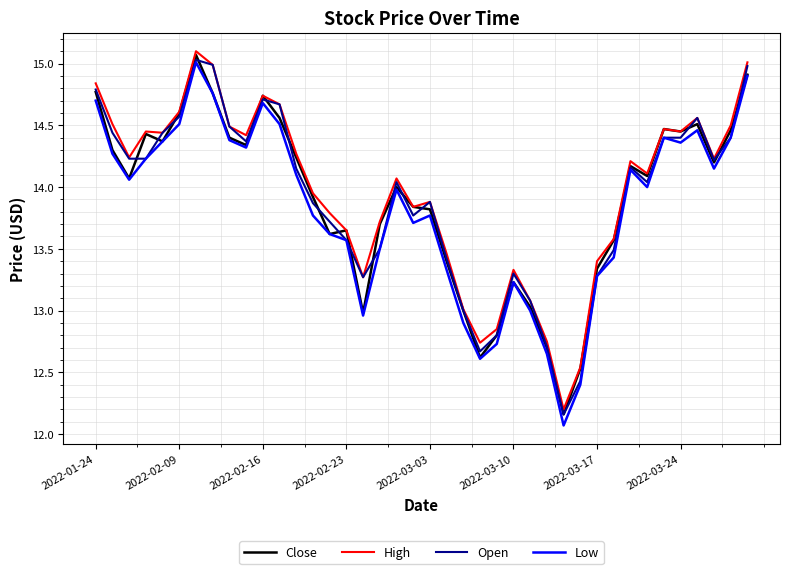

What is the greatest value displayed?

15.1